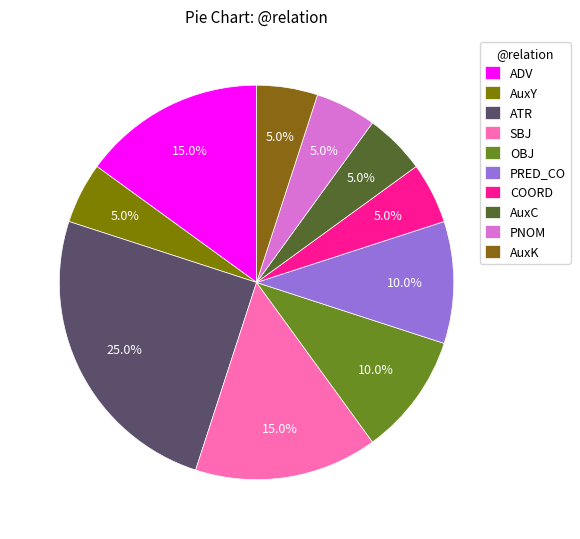

Which slice is the largest?

ATR